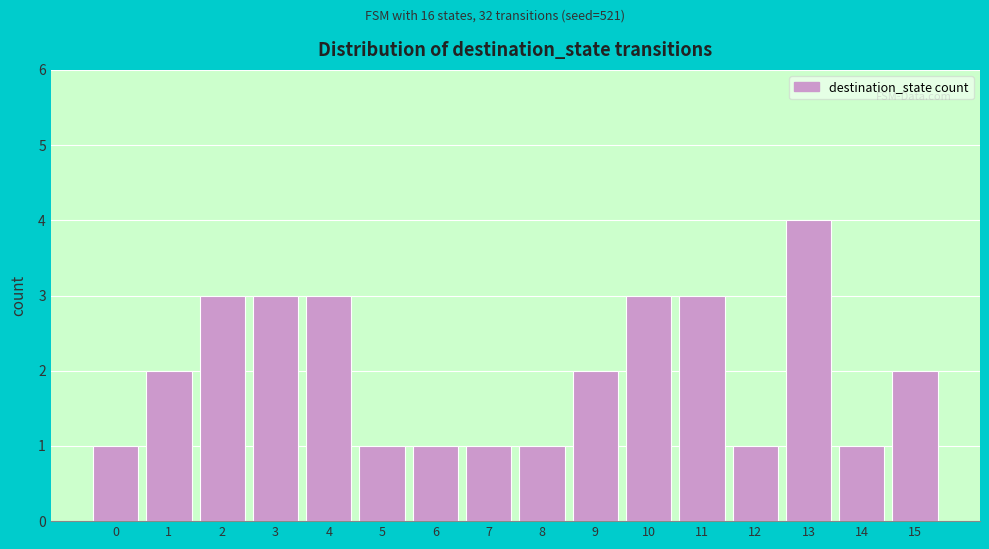

Over which range of the x-axis is the bar tallest?

12.5 to 13.5